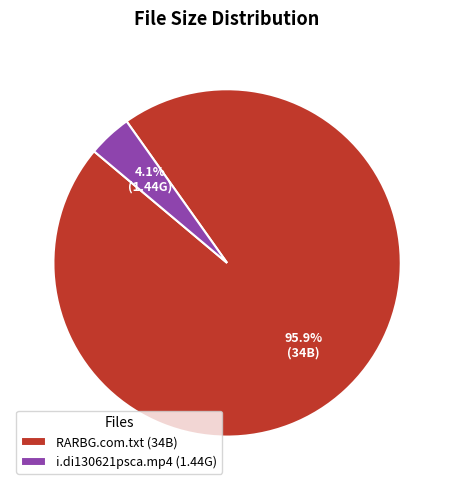

How many segments does this pie chart have?

2